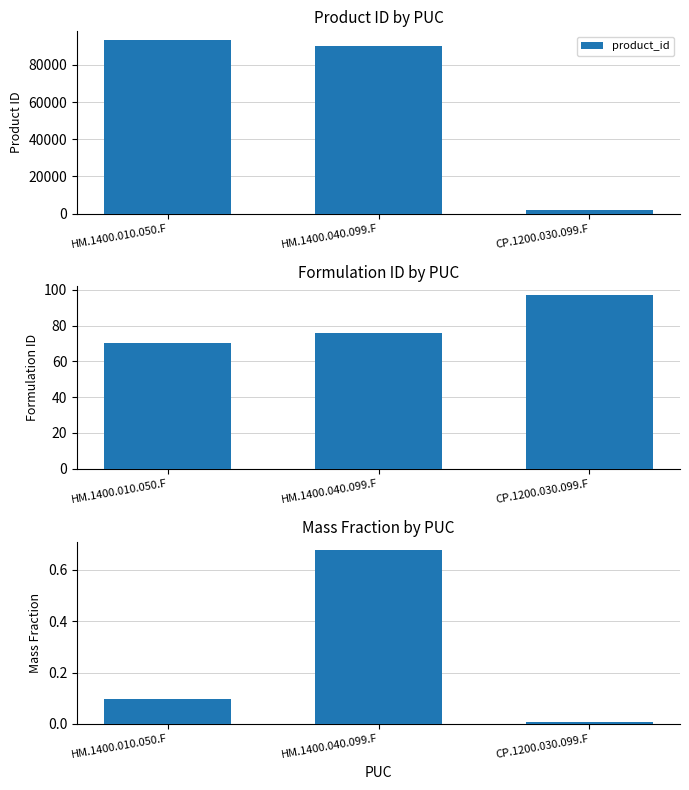

At which label does product_id reach its minimum?

CP.1200.030.099.F